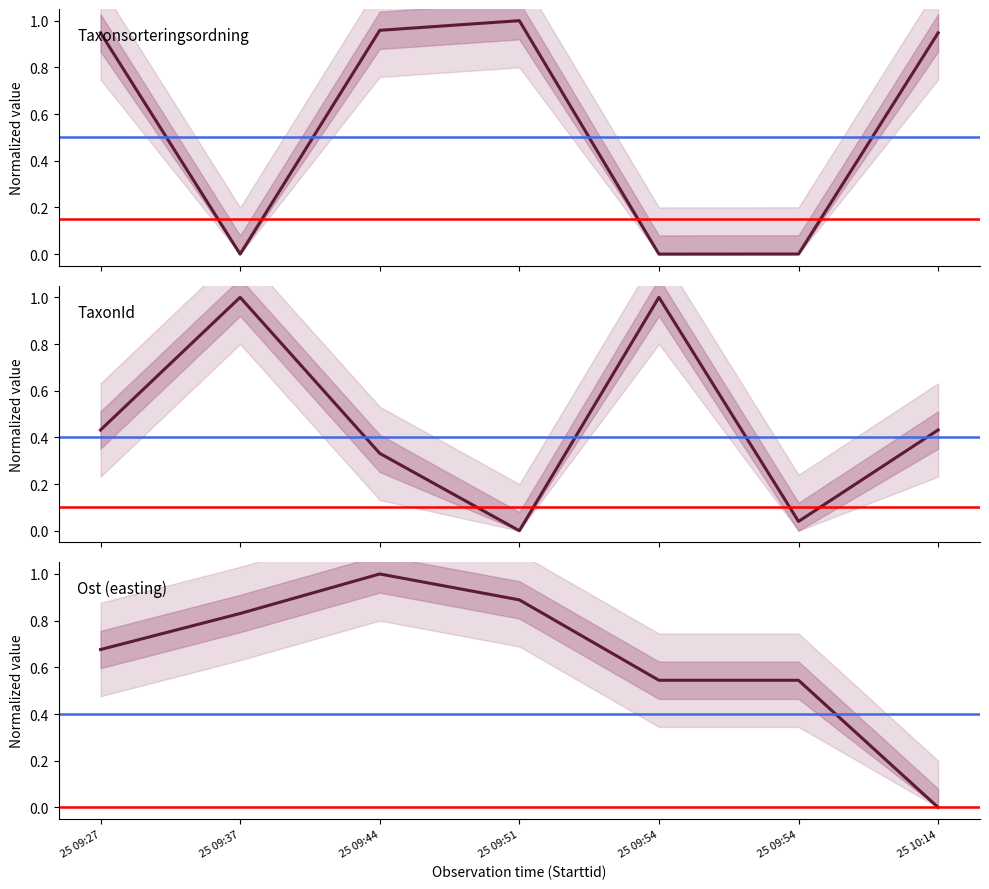

Does the chart have visible grid lines?

No